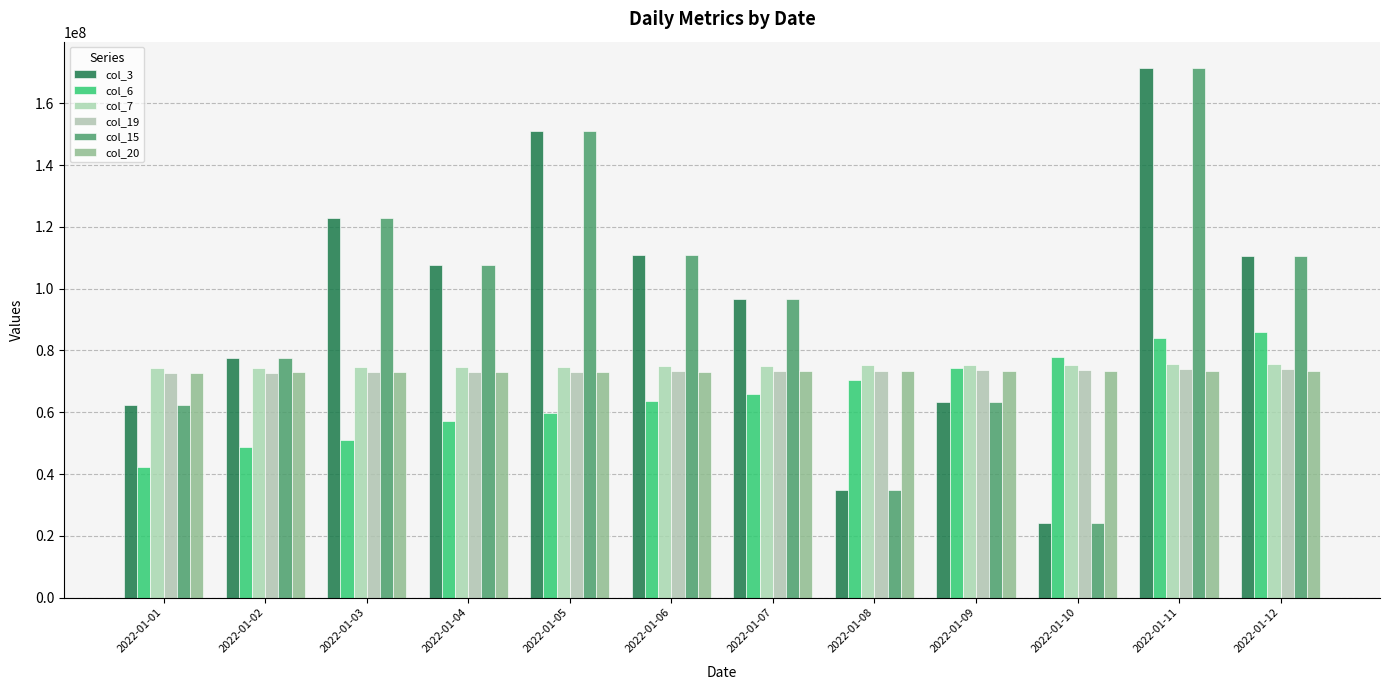

The col_6 series shows 10512917.7 at 2022-01-01. True or false?

False